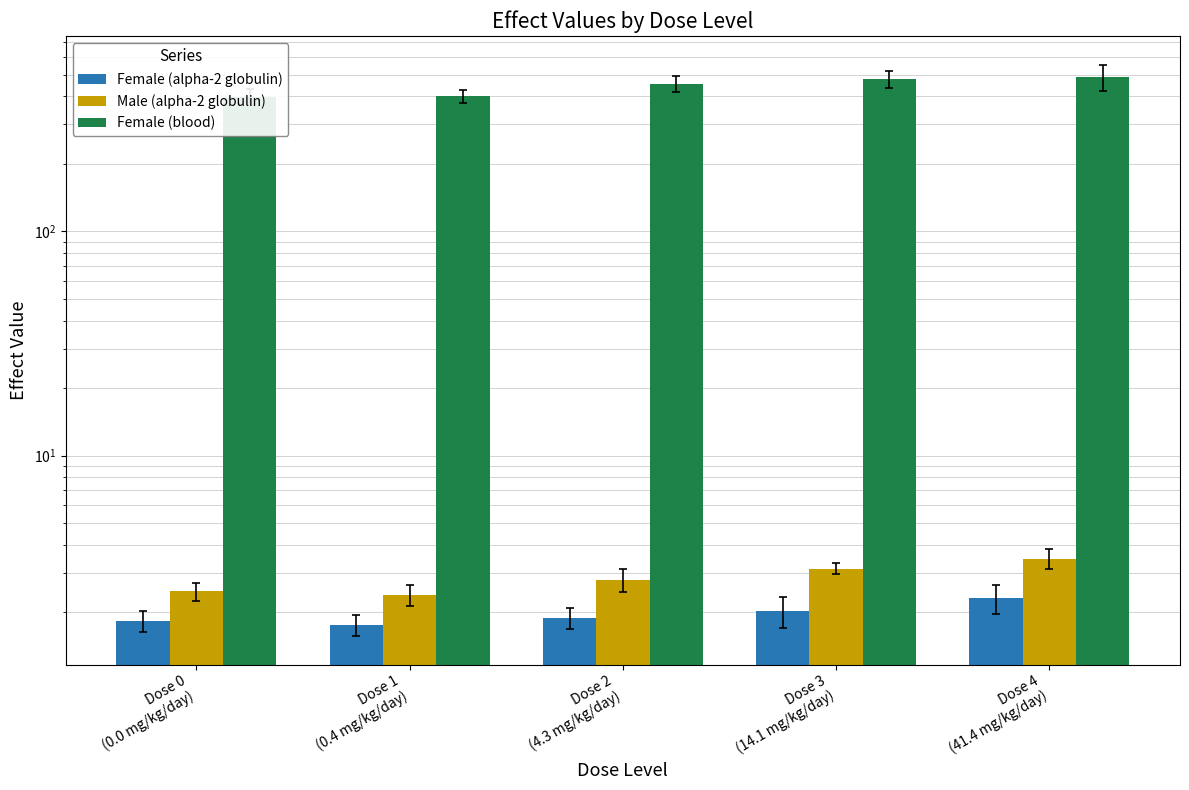

What is the spread (max minus min) of values at Dose 4
(41.4 mg/kg/day)?

486.7